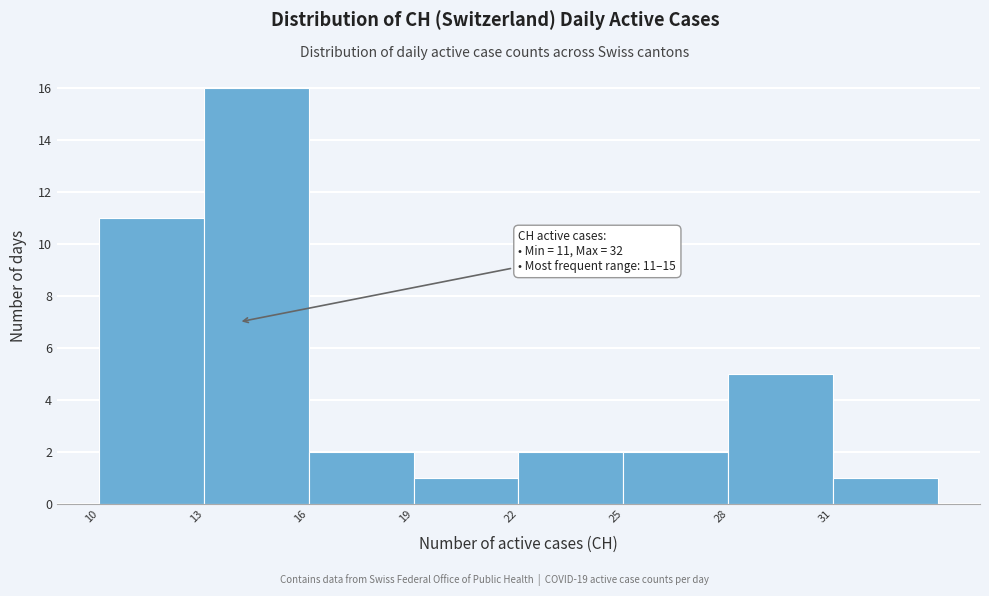

Over which range of the x-axis is the bar tallest?

13 to 16